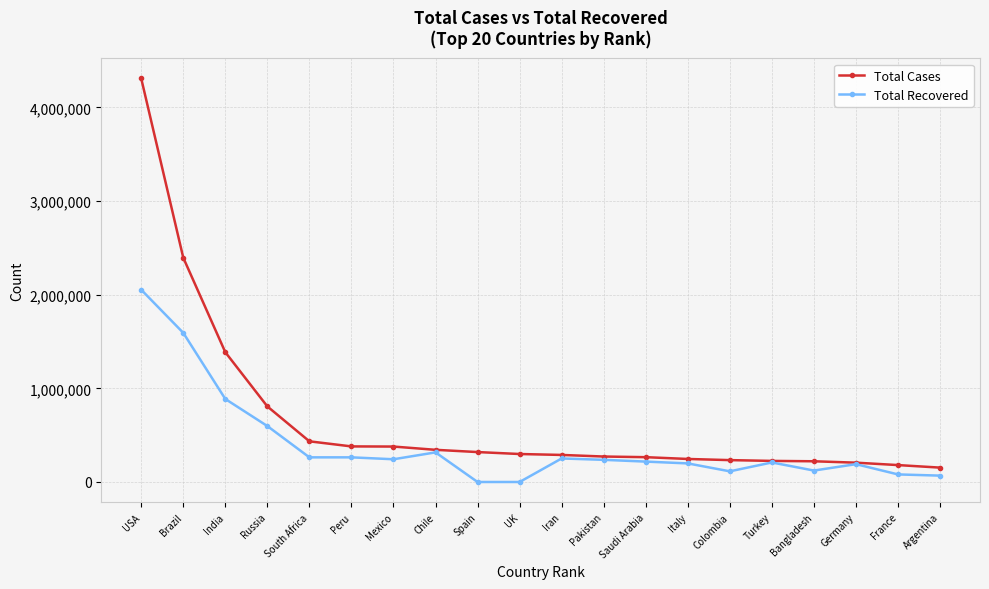

Between South Africa and Mexico, which series saw the biggest shift?

Total Cases